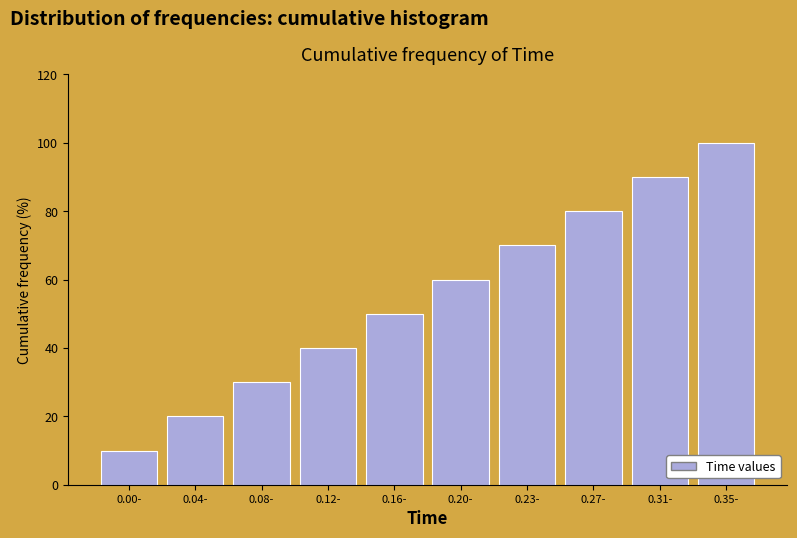

Reading left to right, list all the values displayed in this chart.

0.00-=10	0.04-=20	0.08-=30	0.12-=40	0.16-=50	0.20-=60	0.23-=70	0.27-=80	0.31-=90	0.35-=100